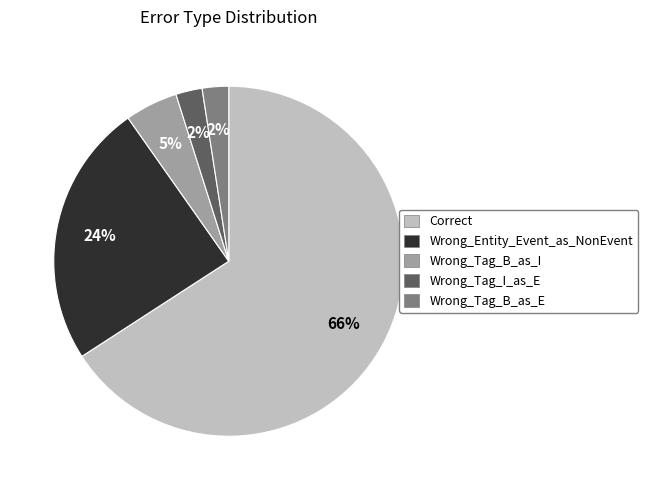

To the nearest percent, what is the combined percentage of Wrong_Entity_Event_as_NonEvent and Wrong_Tag_B_as_I?

29%